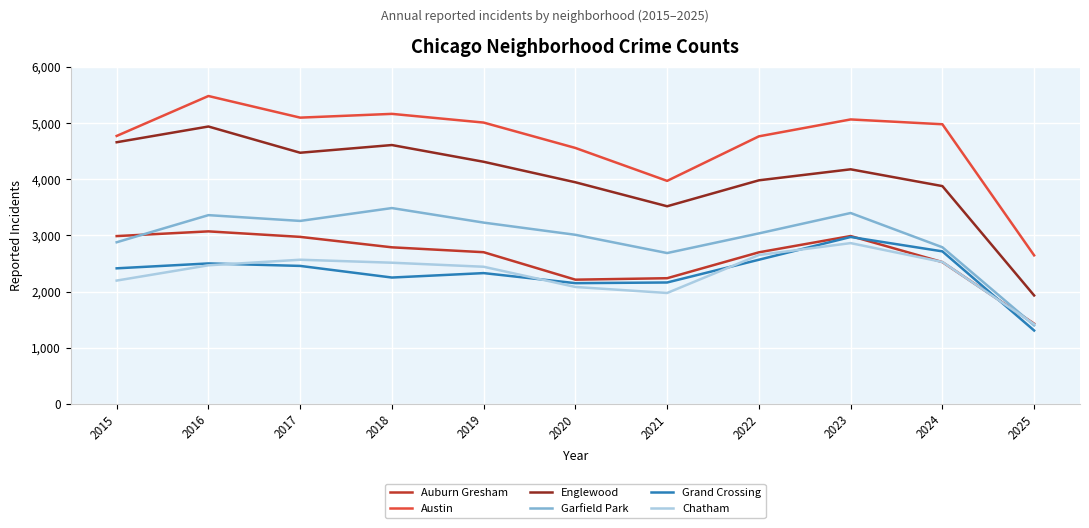

At which label does Garfield Park reach its peak?

2018